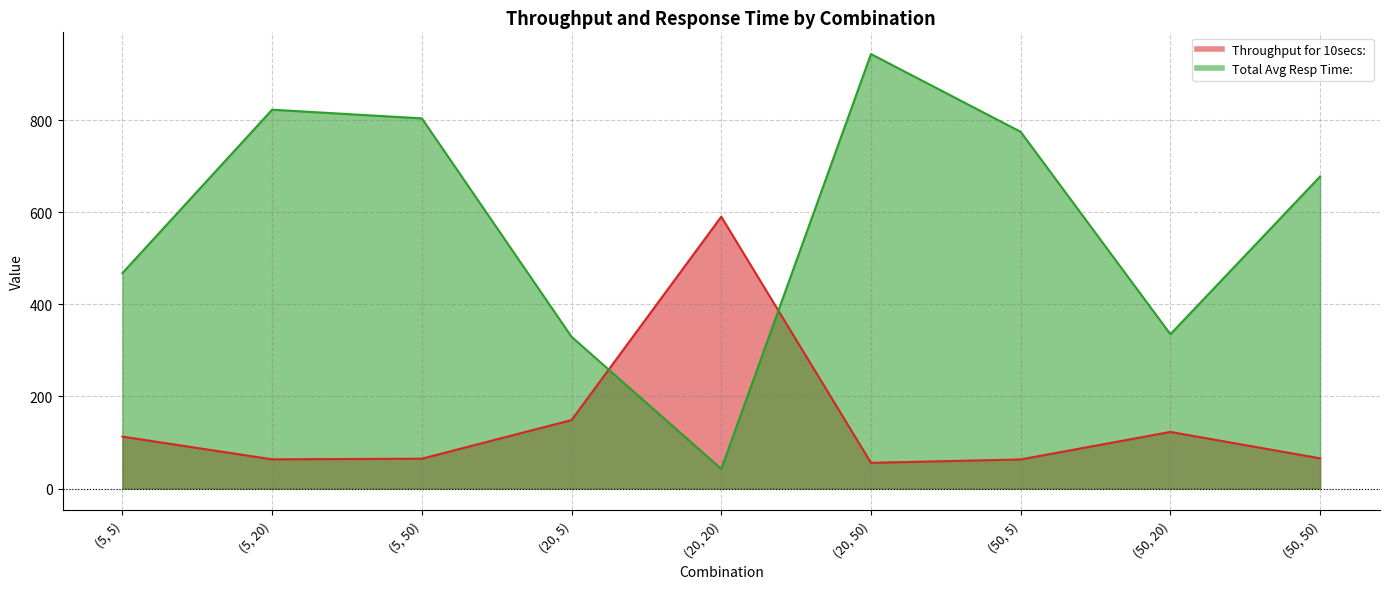

What is the difference between the highest and lowest values at (20, 20)?

547.7